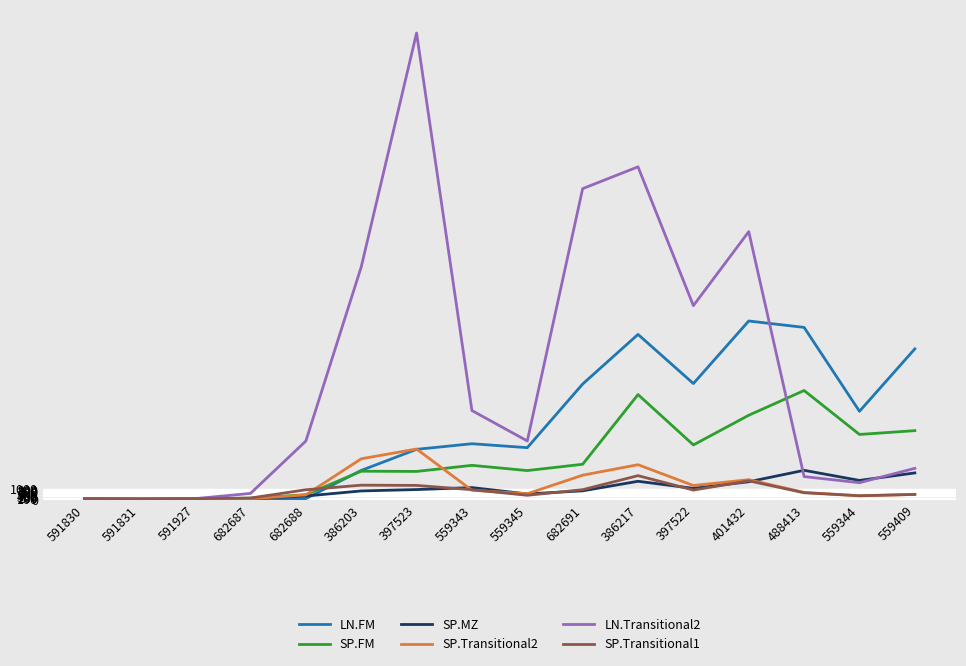

The SP.Transitional2 series shows 7613.9 at 397523. True or false?

False